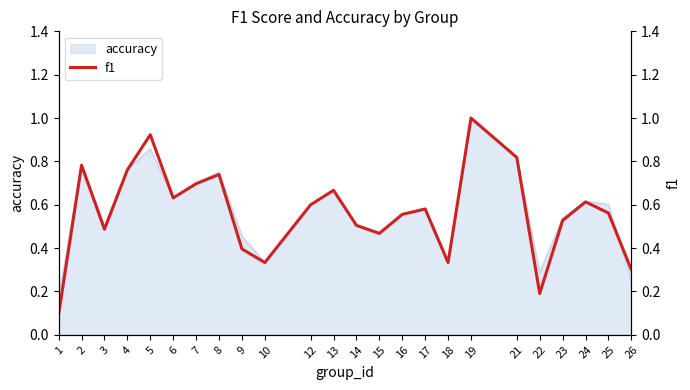

What is the approximate value at 23?

0.5